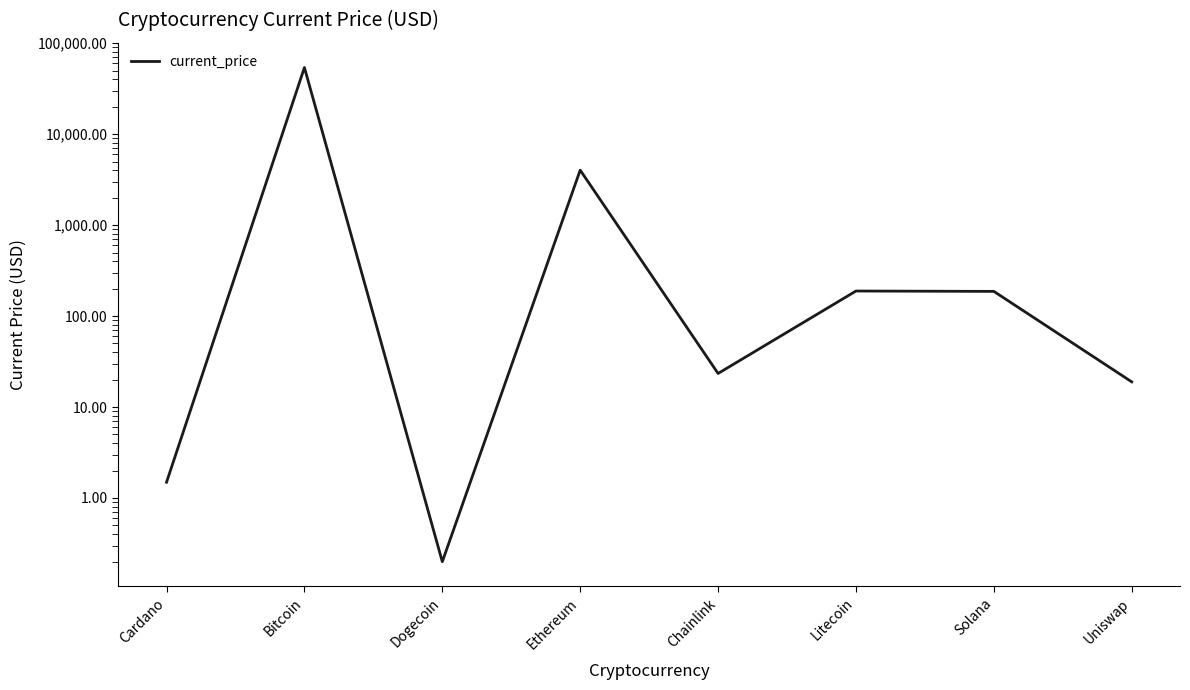

Rank the categories by value from lowest to highest.

Dogecoin, Cardano, Uniswap, Chainlink, Solana, Litecoin, Ethereum, Bitcoin